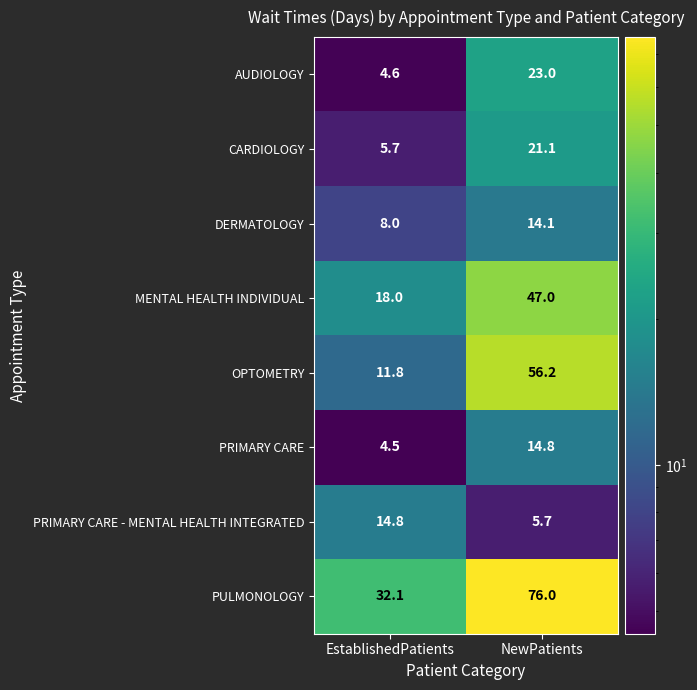

What is the spread (max minus min) of values at NewPatients?

70.3